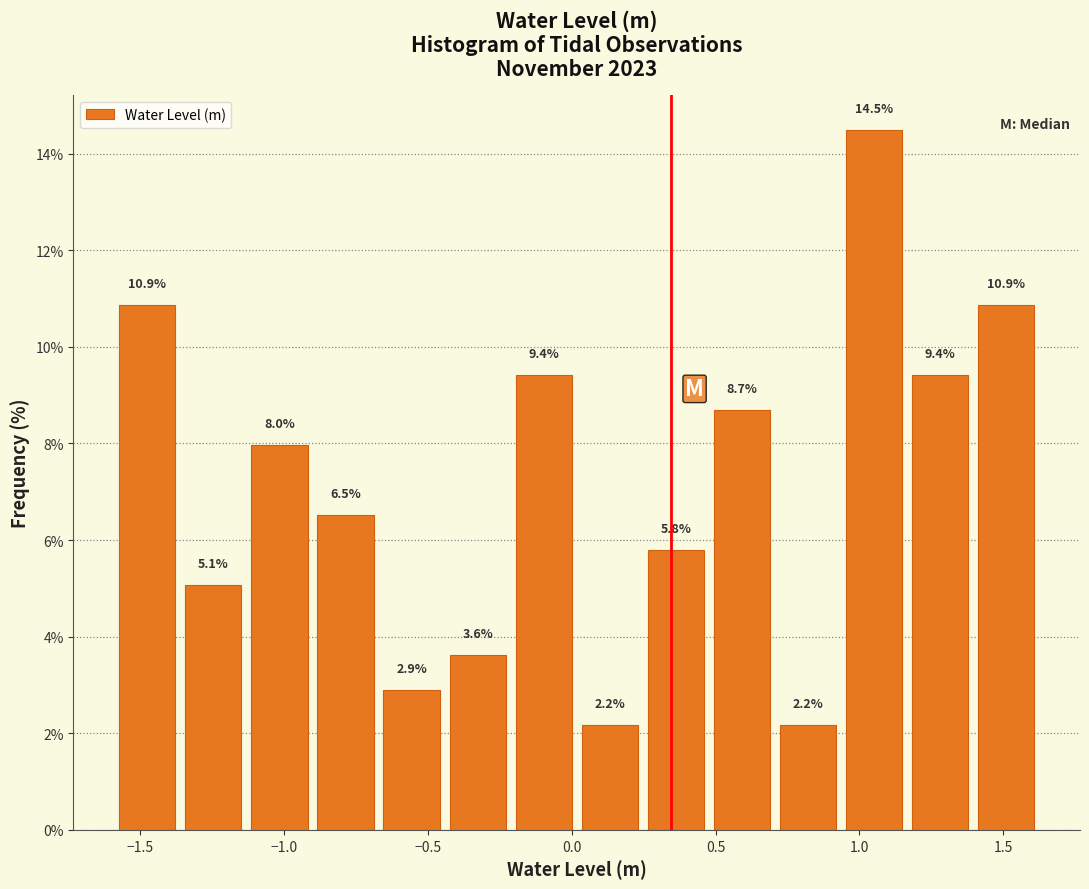

Reading left to right, list every bar in this chart as the range it spans on the x-axis followed by its height. The bar edges are not printed on the chart, so give them approximately, as read against the axis.

-1.60 to -1.35: 10.9
-1.35 to -1.15: 5.1
-1.15 to -0.90: 8.0
-0.90 to -0.65: 6.5
-0.65 to -0.45: 2.9
-0.45 to -0.20: 3.6
-0.20 to 0.00: 9.4
0.00 to 0.25: 2.2
0.25 to 0.50: 5.8
0.50 to 0.70: 8.7
0.70 to 0.95: 2.2
0.95 to 1.15: 14.5
1.15 to 1.40: 9.4
1.40 to 1.65: 10.9